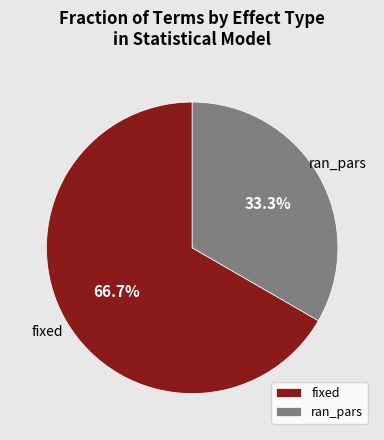

True or false: fixed accounts for 67% of the total.

True